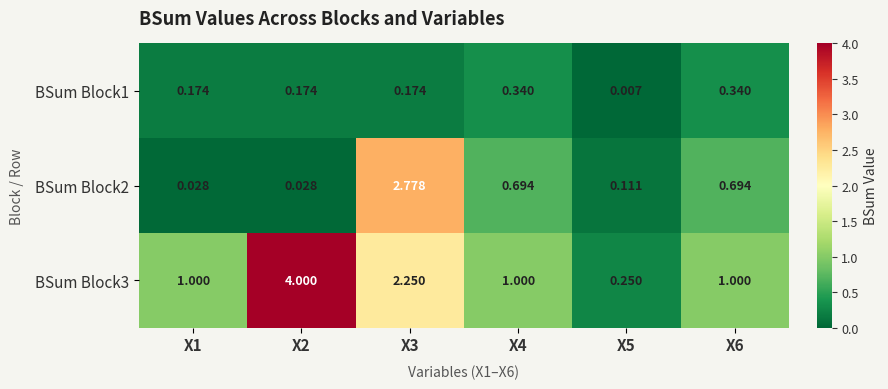

At X1, list the series in order from largest to smallest.

BSum Block3, BSum Block1, BSum Block2